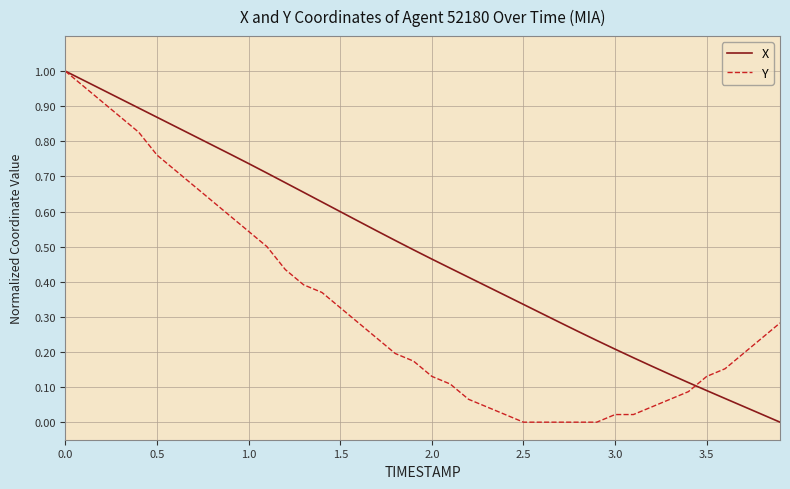

List the series in order of their overall mean, highest first.

X, Y